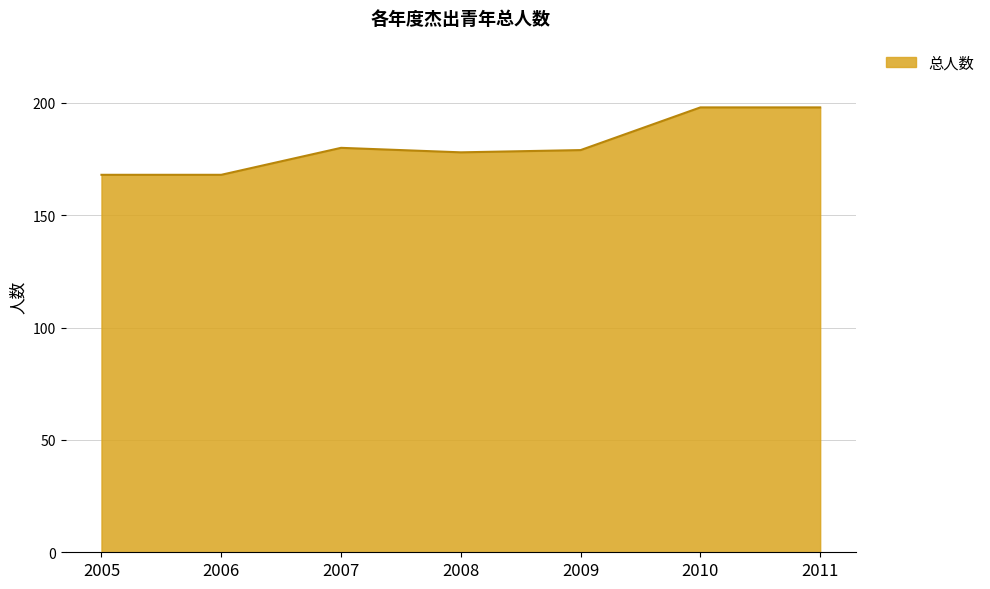

What is the change in value from 2009 to 2010?

+19